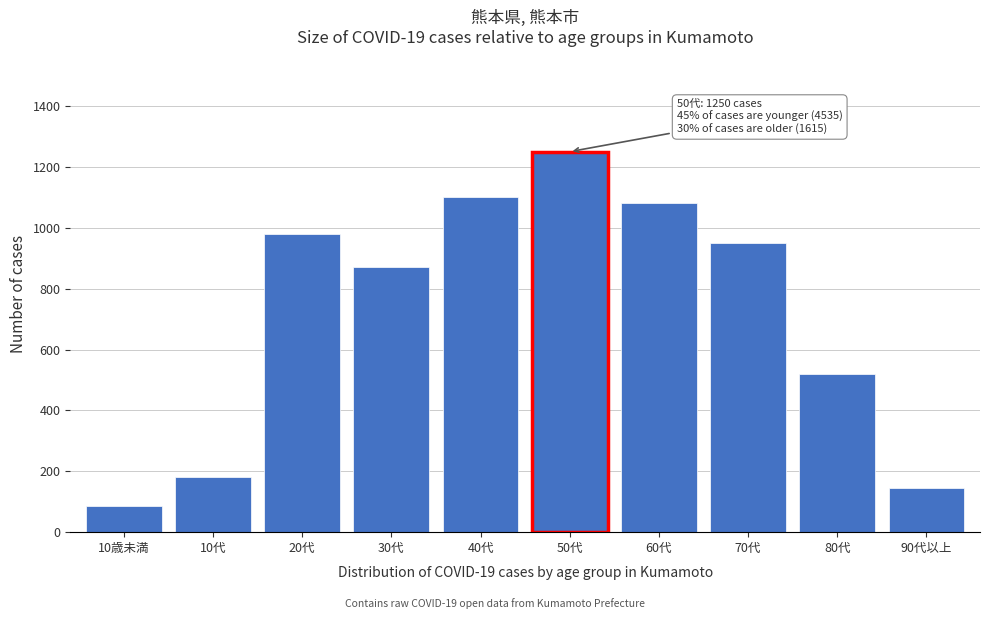

Reading right to left, extract all data points from this chart.

90代以上=145	80代=520	70代=950	60代=1080	50代=1250	40代=1100	30代=870	20代=980	10代=180	10歳未満=85